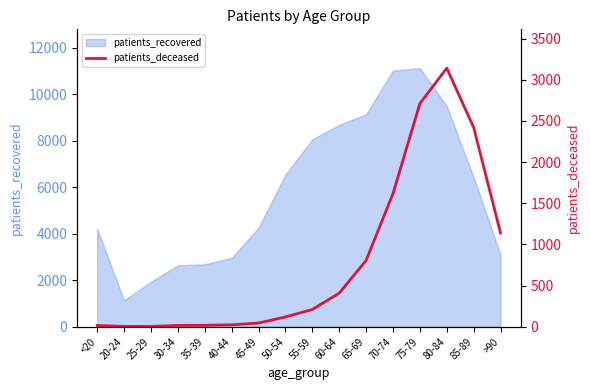

What is the highest value of the patients_recovered series?

11117